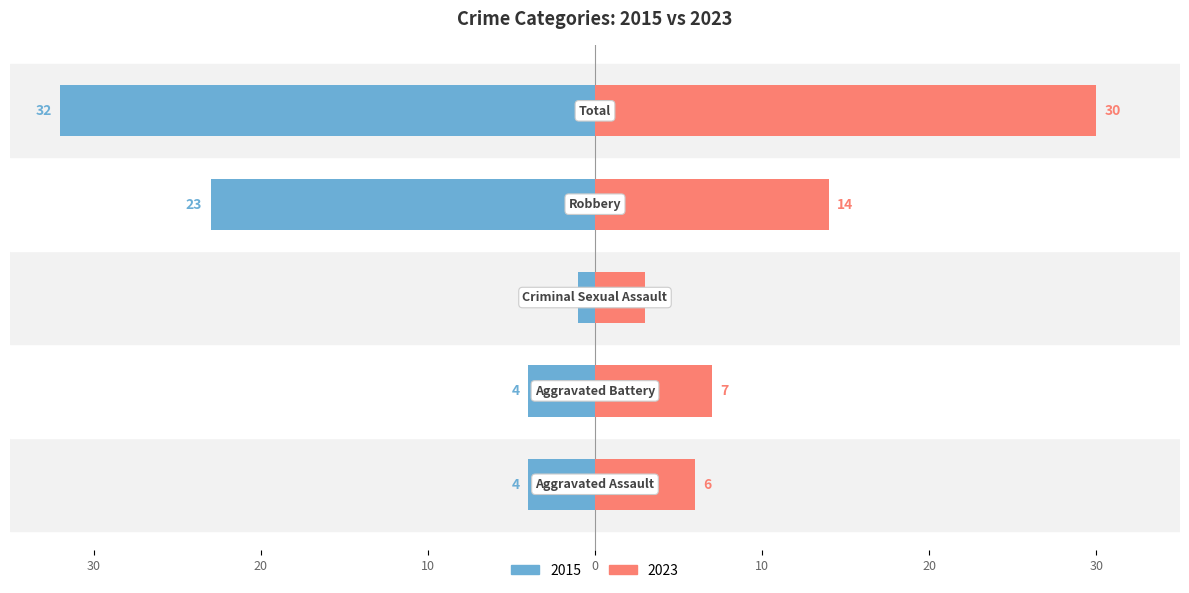

The value of 2023 at Criminal Sexual Assault is 3. True or false?

True